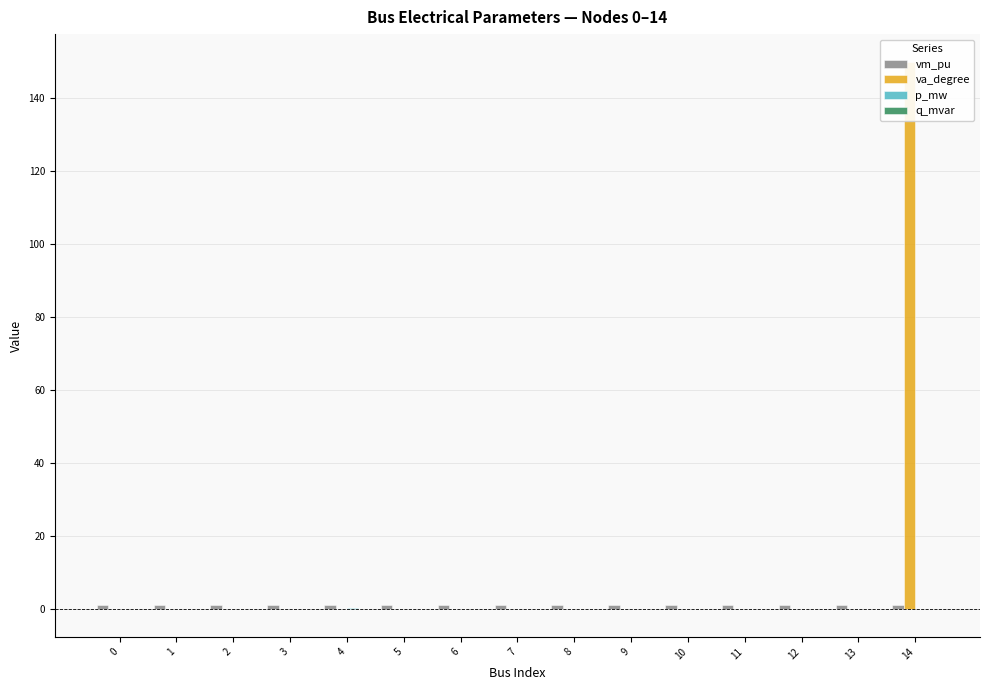

At how many categories does at least one series exceed 92?

1